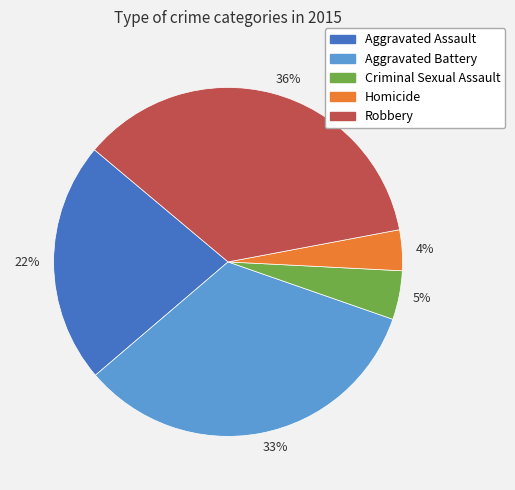

To the nearest percent, what is the difference between the largest and smallest slice percentages?

32%